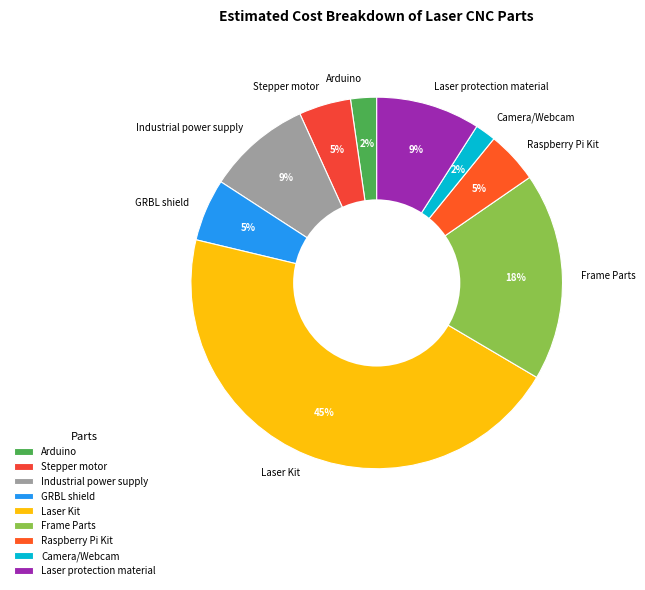

To the nearest percent, what is the combined percentage of Industrial power supply and Arduino?

11%